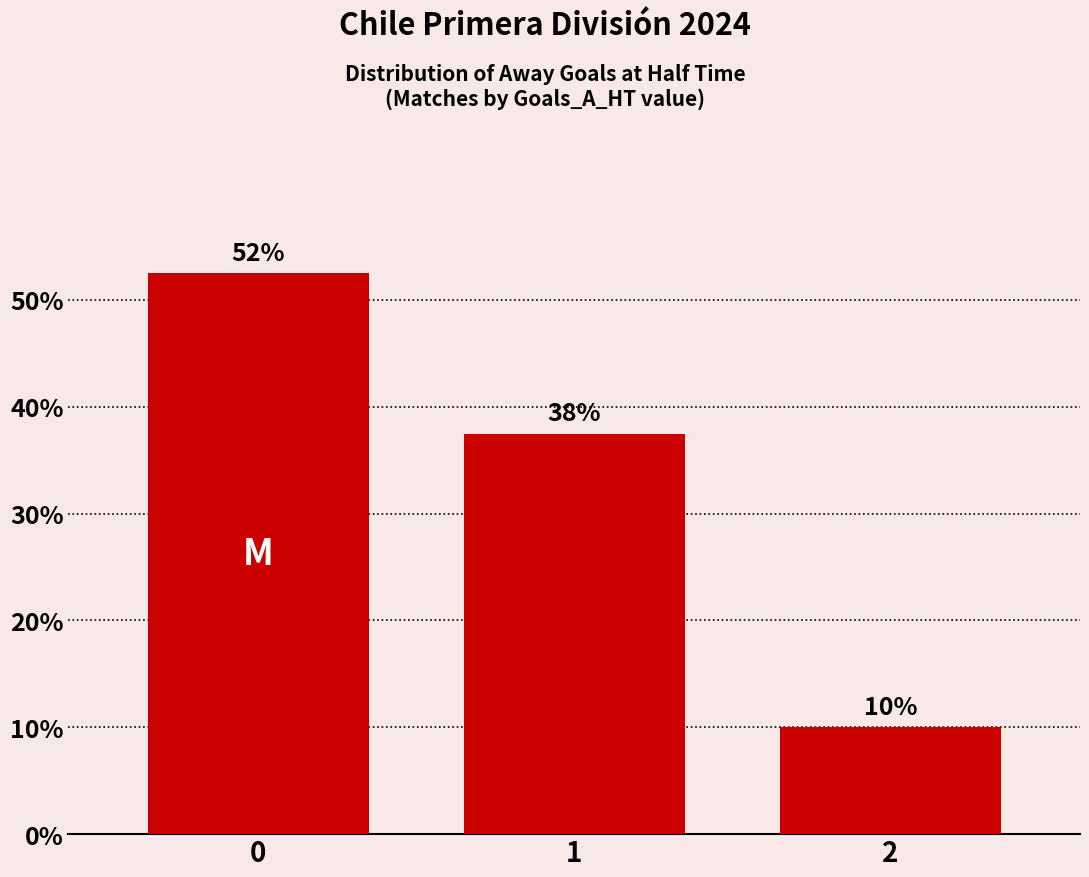

Reading left to right, extract all data points from this chart.

52.5	37.5	10.0